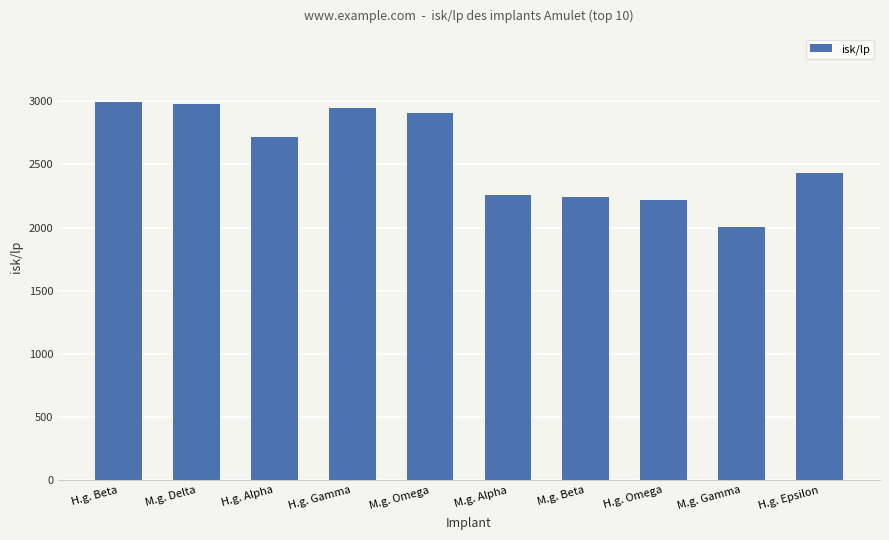

What is the sum of the values at H.g. Omega and M.g. Gamma?

4226.5